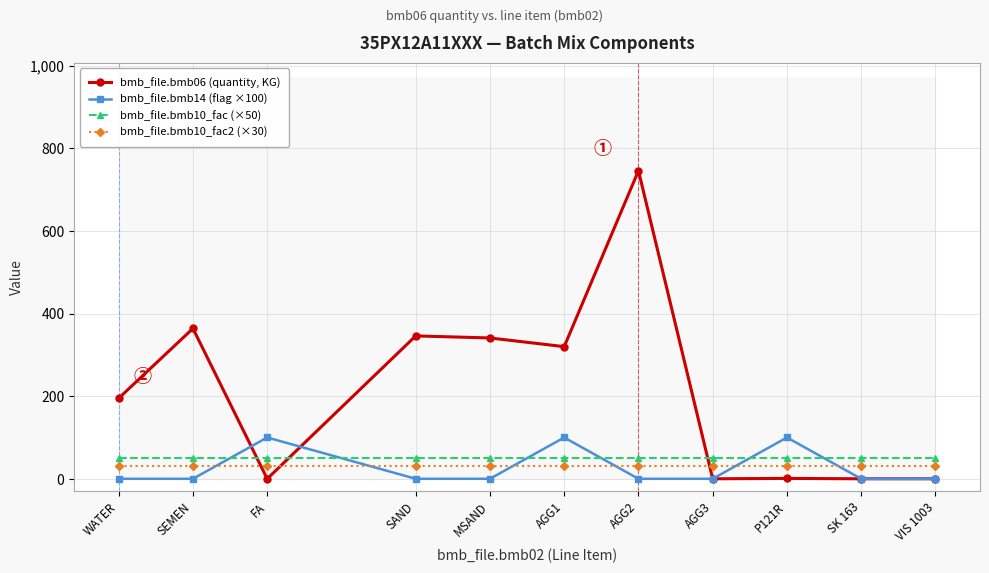

Reading left to right, extract all data points from this chart.

bmb_file.bmb06 (quantity, KG): WATER=195.0	SEMEN=364.0	FA=0.0	SAND=346.0	MSAND=341.0	AGG1=320.0	AGG2=746.0	AGG3=0.0	P121R=0.9	SK 163=0.0	VIS 1003=0.0
bmb_file.bmb14 (flag ×100): WATER=0.0	SEMEN=0.0	FA=100.0	SAND=0.0	MSAND=0.0	AGG1=100.0	AGG2=0.0	AGG3=0.0	P121R=100.0	SK 163=0.0	VIS 1003=0.0
bmb_file.bmb10_fac (×50): WATER=50.0	SEMEN=50.0	FA=50.0	SAND=50.0	MSAND=50.0	AGG1=50.0	AGG2=50.0	AGG3=50.0	P121R=50.0	SK 163=50.0	VIS 1003=50.0
bmb_file.bmb10_fac2 (×30): WATER=30.0	SEMEN=30.0	FA=30.0	SAND=30.0	MSAND=30.0	AGG1=30.0	AGG2=30.0	AGG3=30.0	P121R=30.0	SK 163=30.0	VIS 1003=30.0